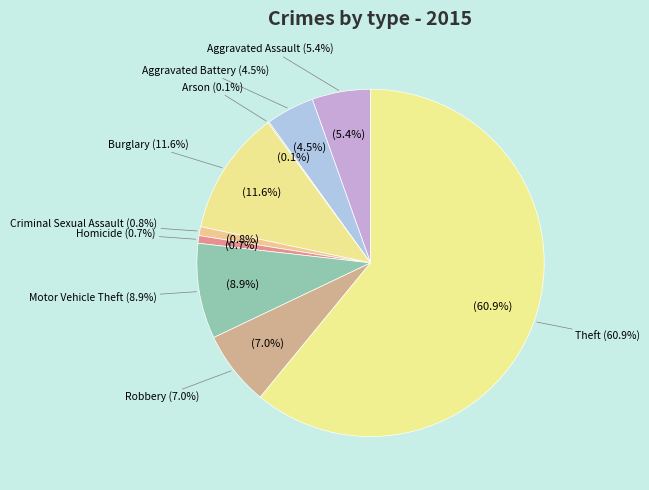

To the nearest percent, what is the difference between the Robbery and Homicide slice percentages?

6%